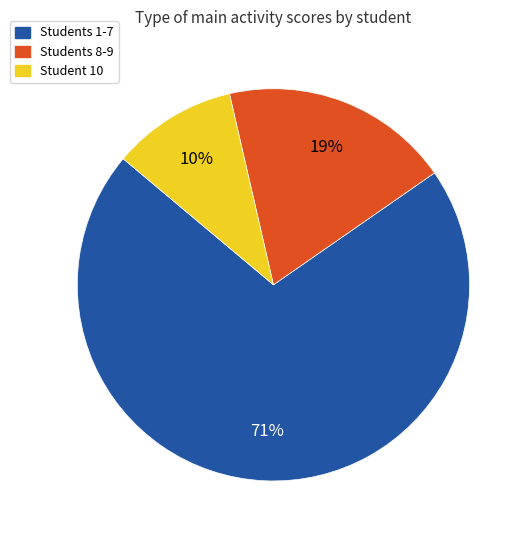

To the nearest percent, what is the average slice percentage?

33%